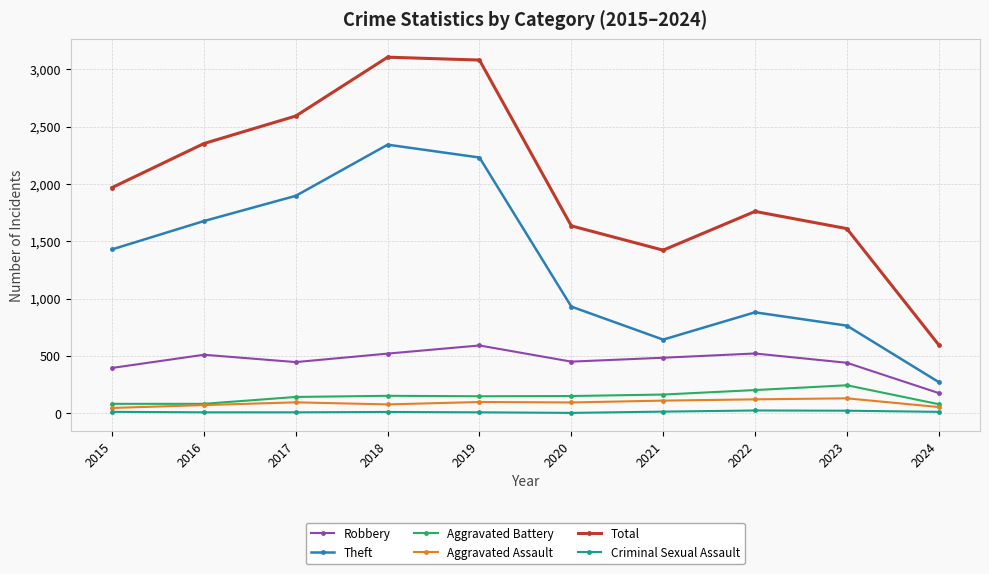

Is it true that Aggravated Assault equals 121 at 2022?

True